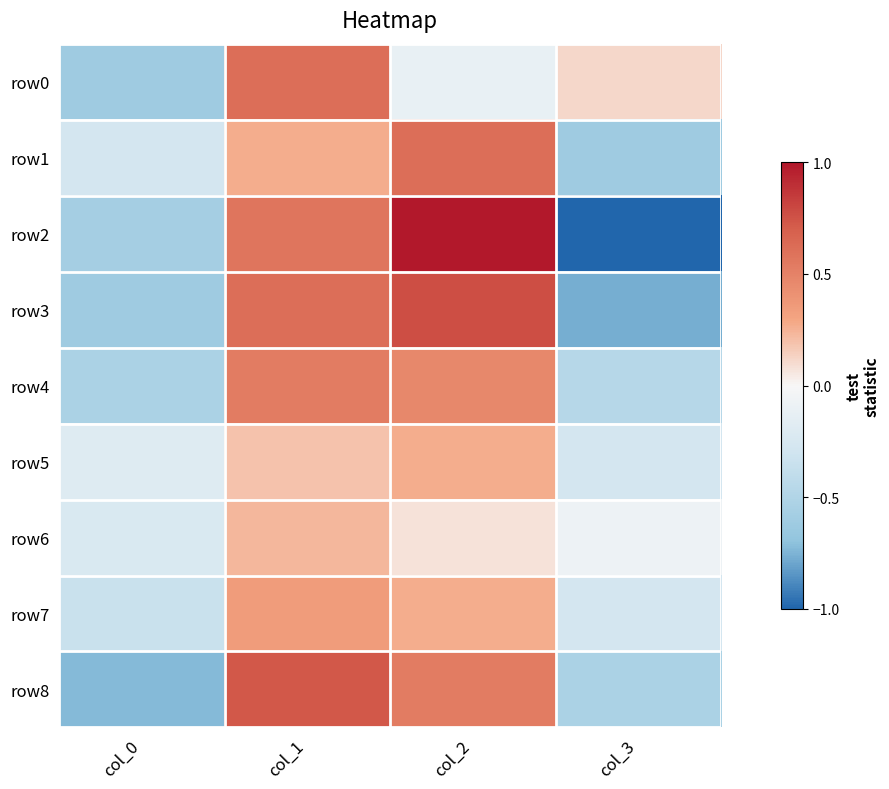

What is the total value across all series at col_0?

-4.1